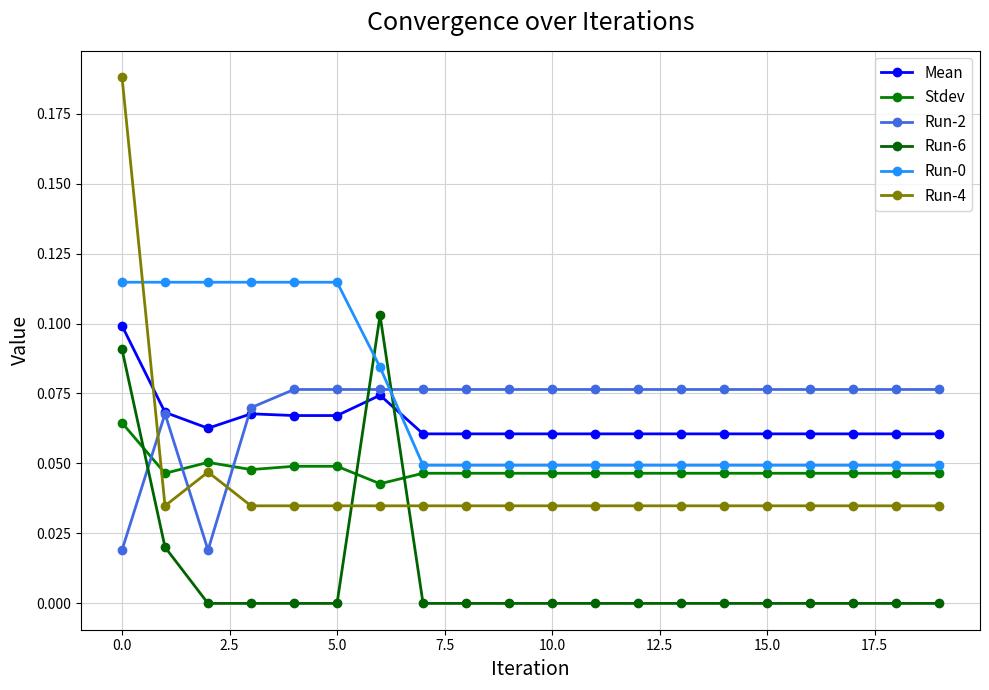

True or false: Run-6 has more than 2 interior local peaks.

False